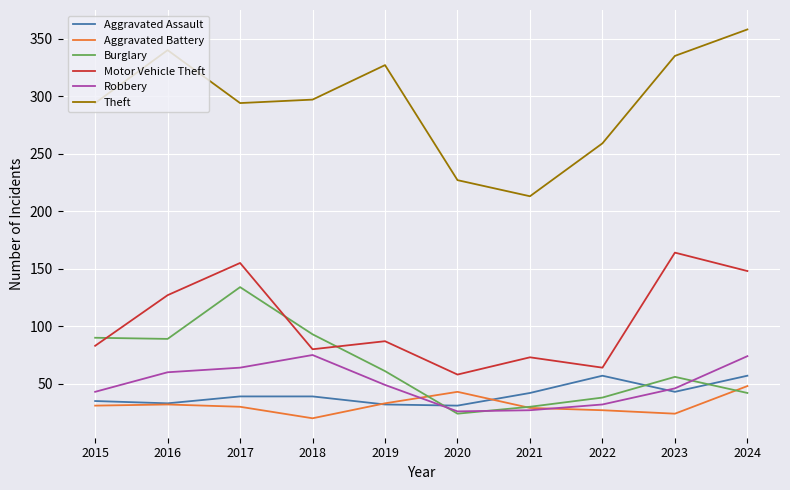

Which series has the widest spread of values?

Theft